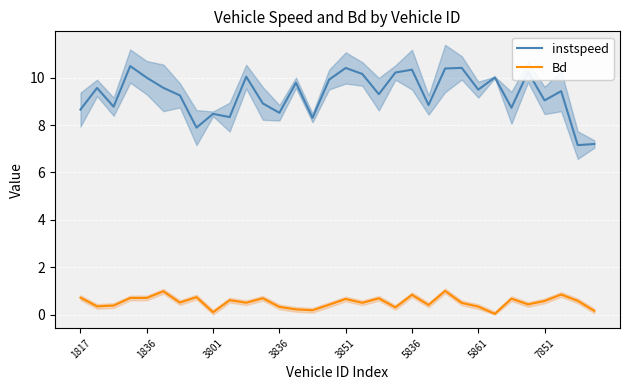

Count the number of categories in the chart.

32